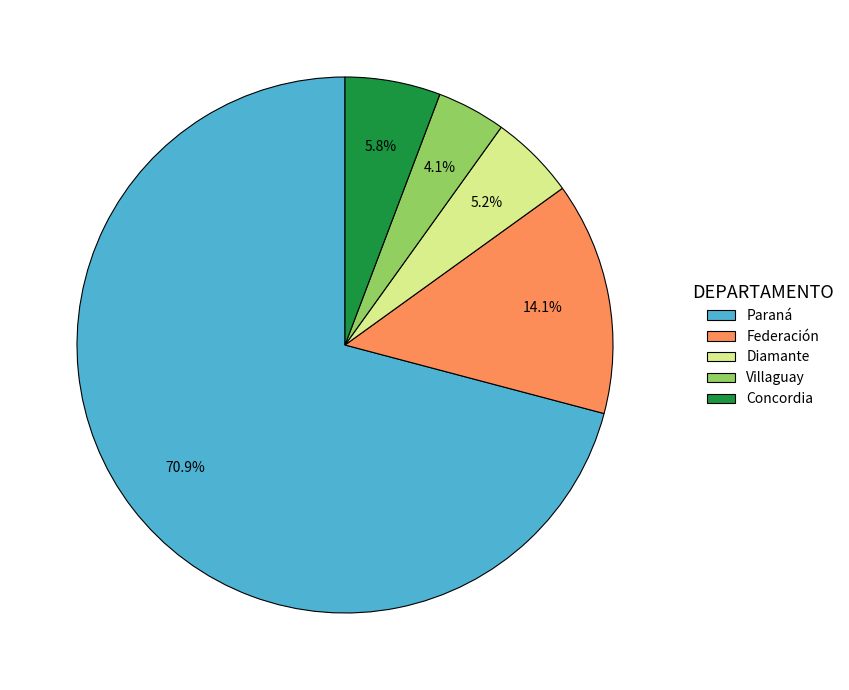

How many slices are in this pie chart?

5